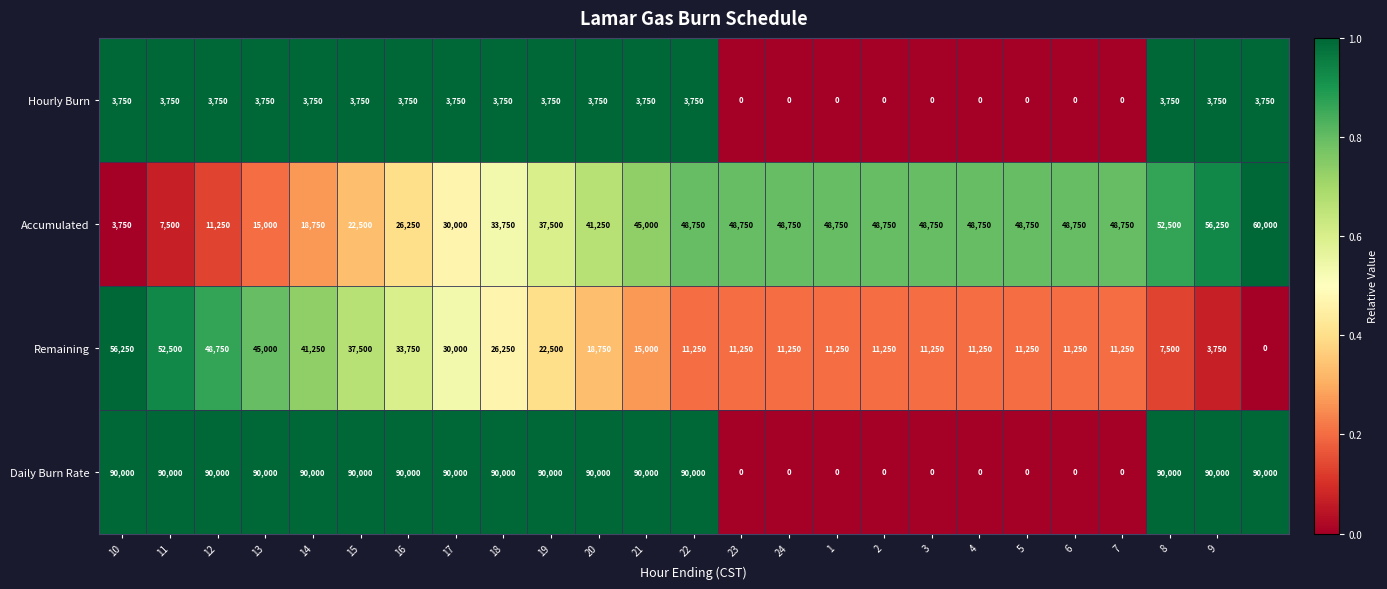

At how many categories does at least one series exceed 66750?

16